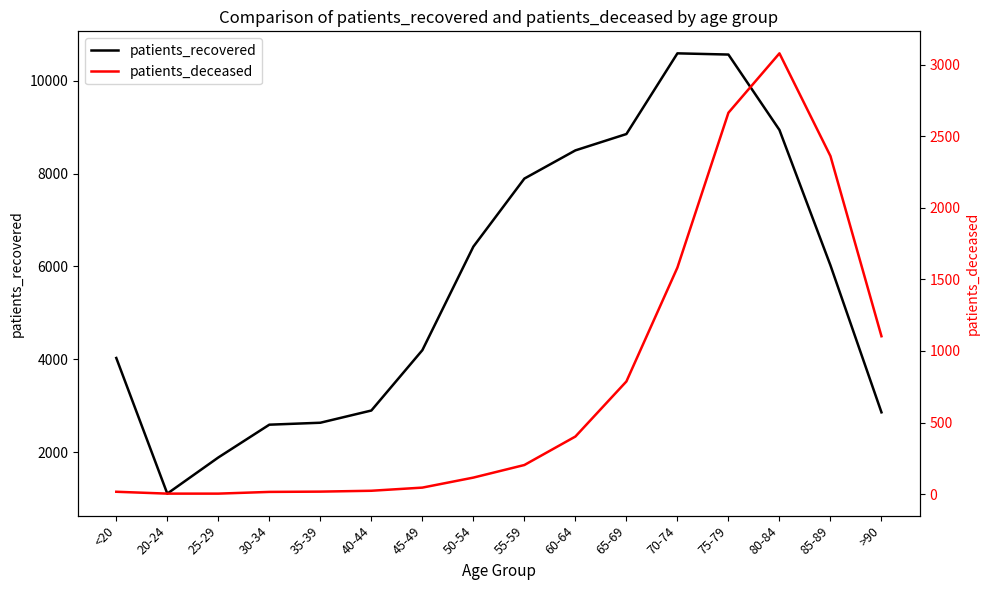

Which category has the highest value across all series?

70-74